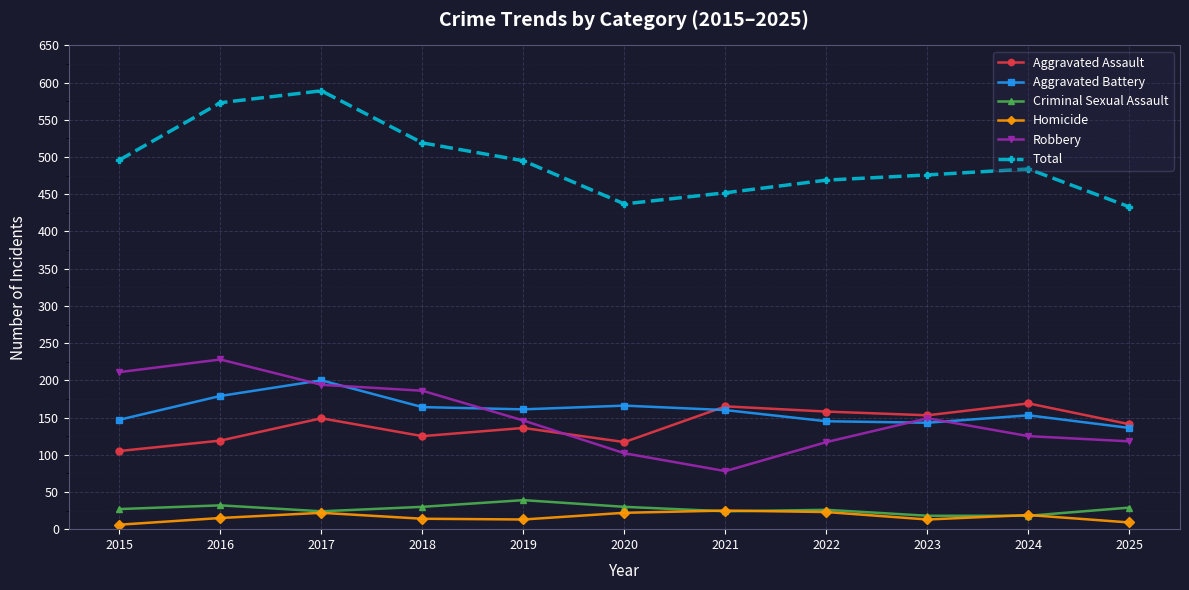

What is the total value across all series at 2022?

938